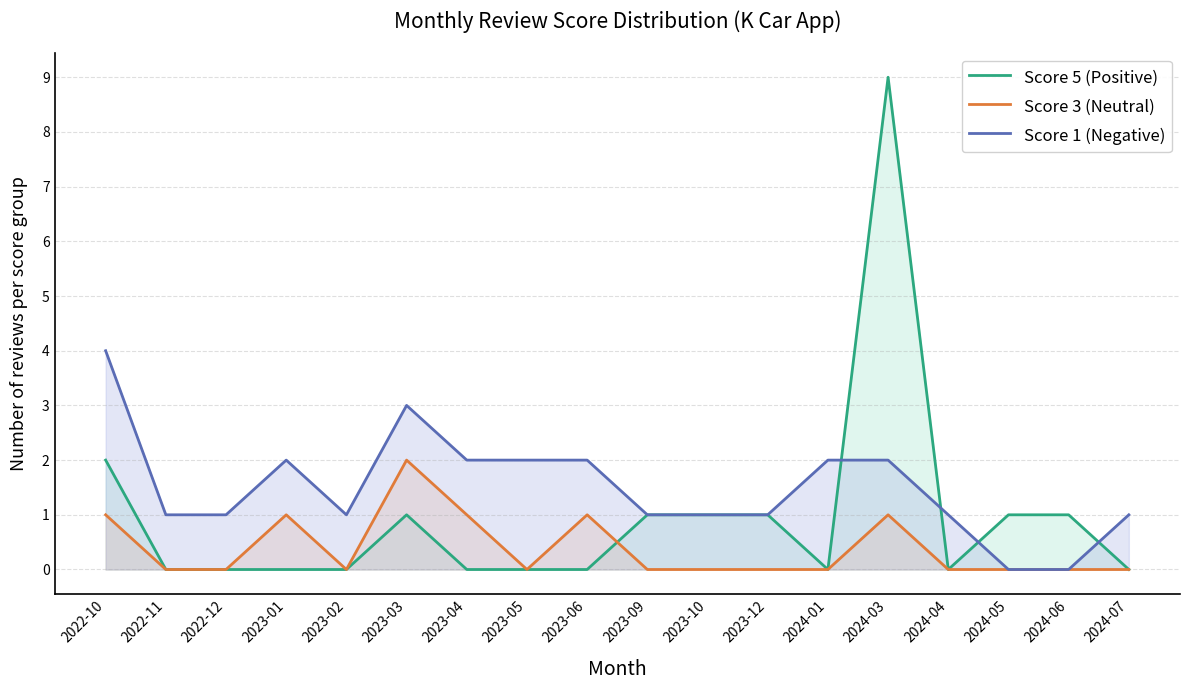

Where is Score 5 (Positive) nearest to the value 4?

2022-10